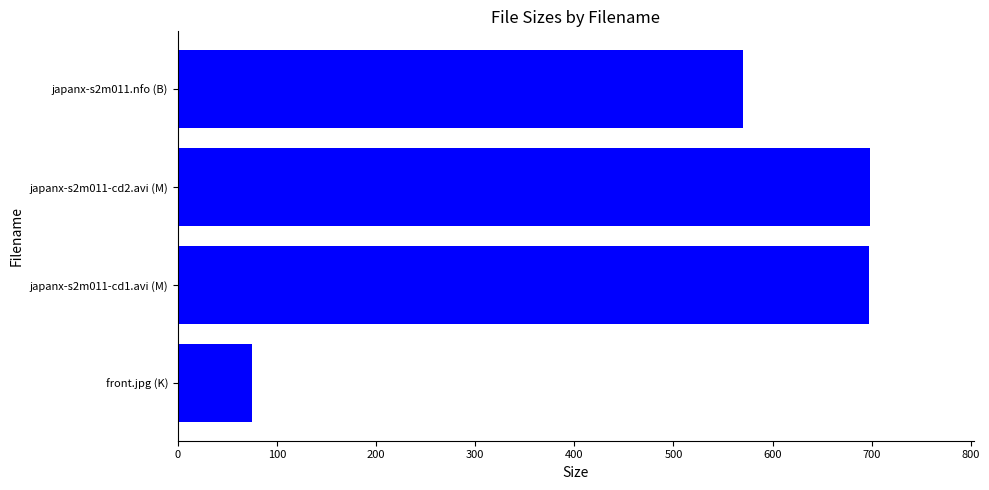

Read the value at japanx-s2m011-cd2.avi (M).

698.3